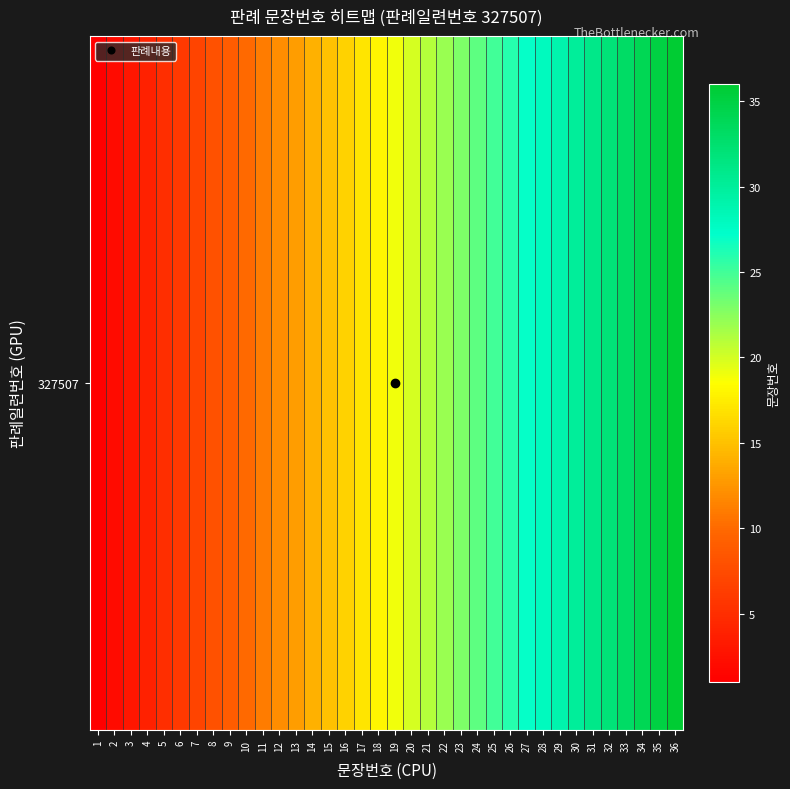

Which category has the lowest value across all series?

1